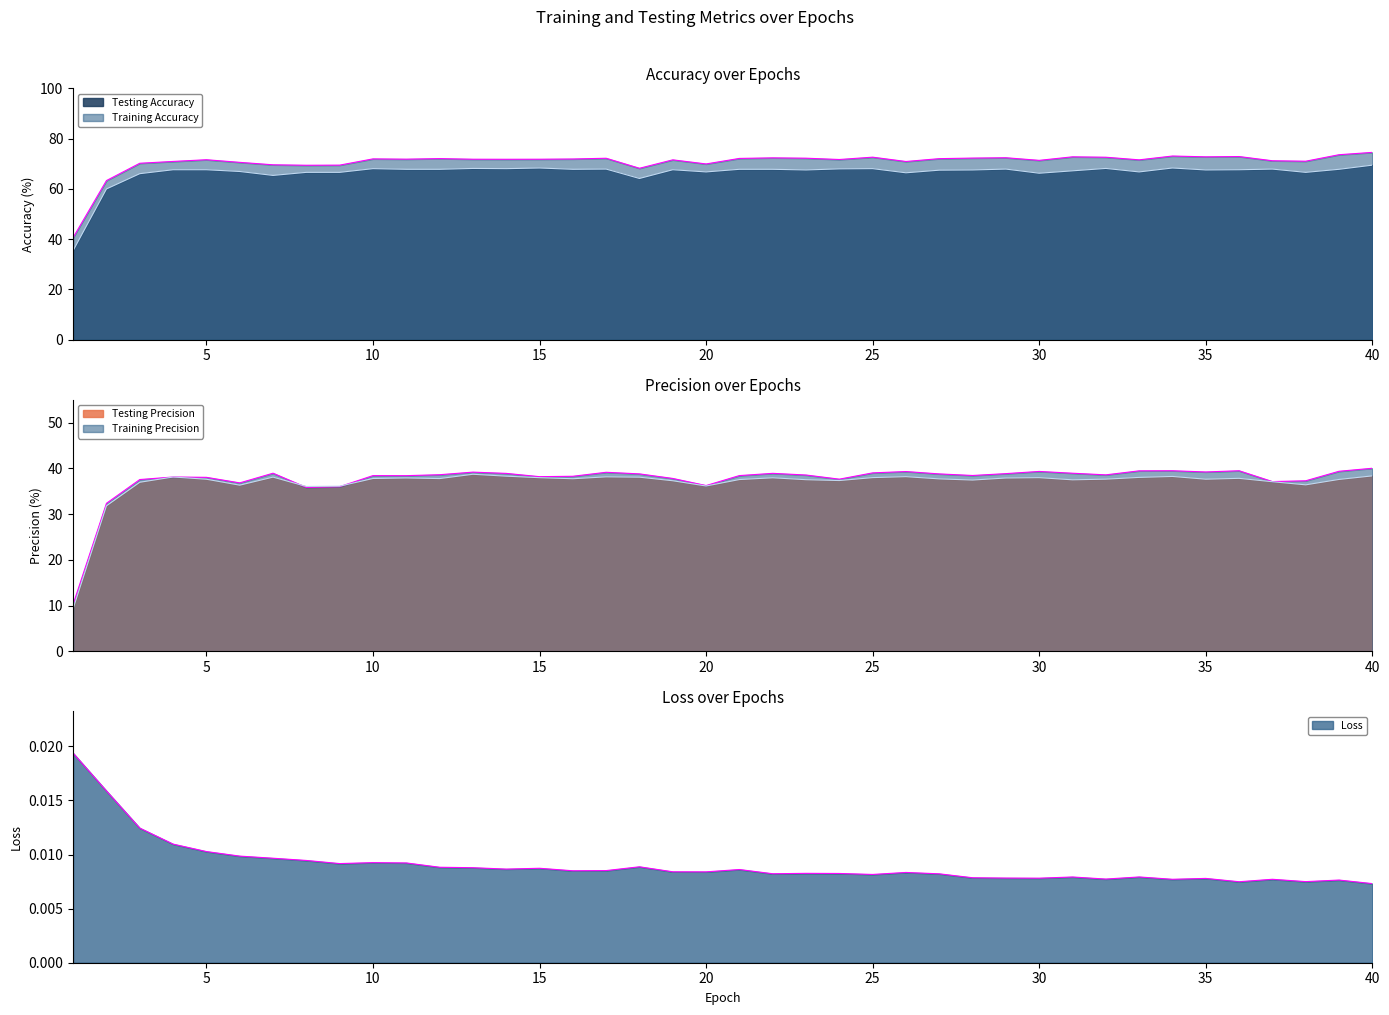

How many interior local valleys does the Training Precision series have?

10